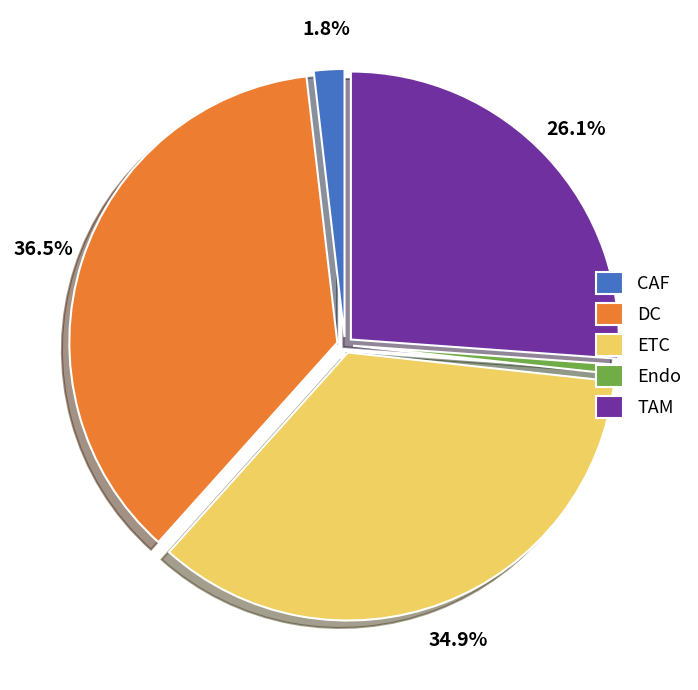

Which slice is the largest?

DC